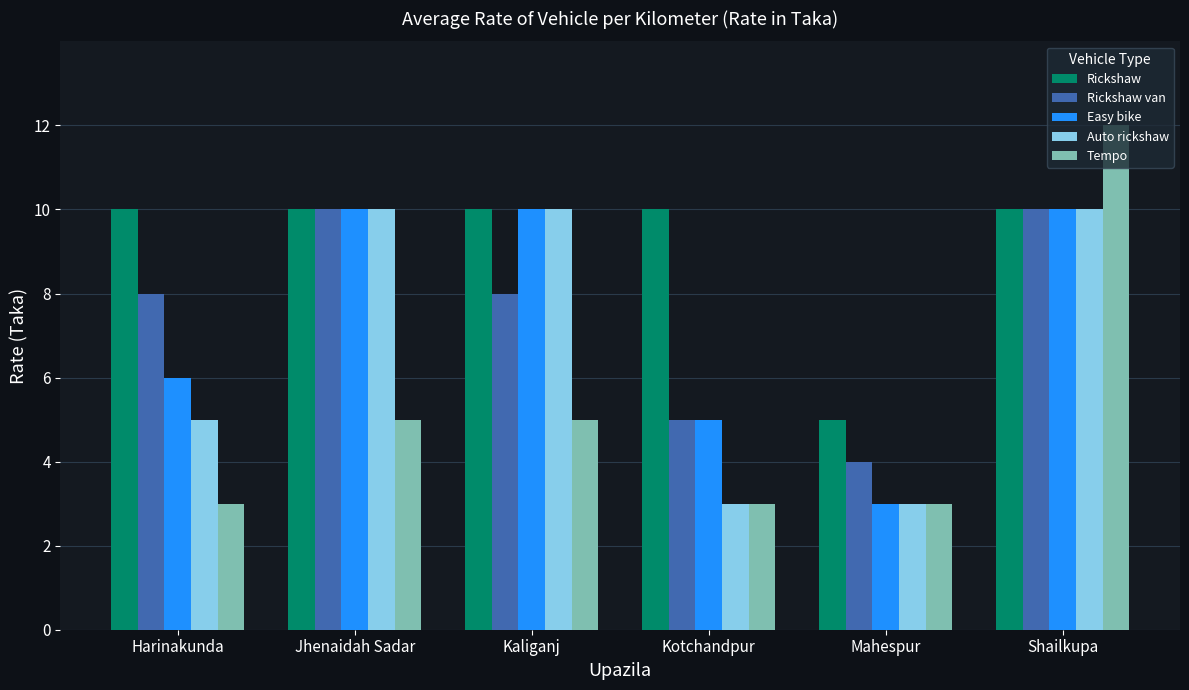

At which label does Rickshaw van reach its minimum?

Mahespur